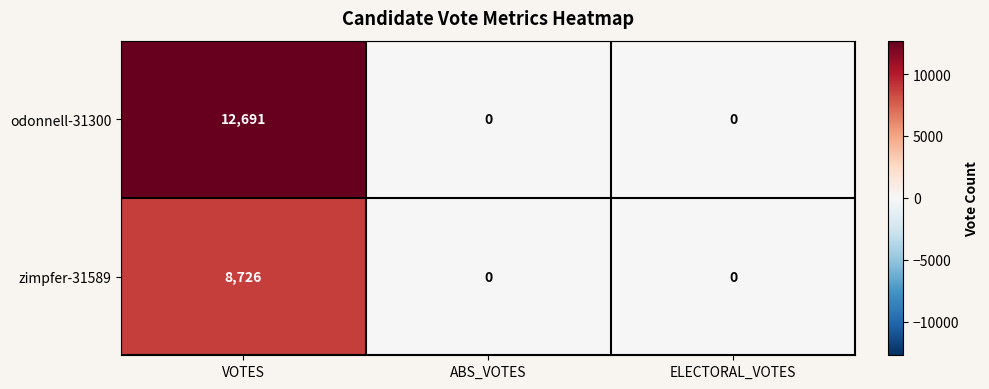

True or false: zimpfer-31589 has a value of 0 at ELECTORAL_VOTES.

True